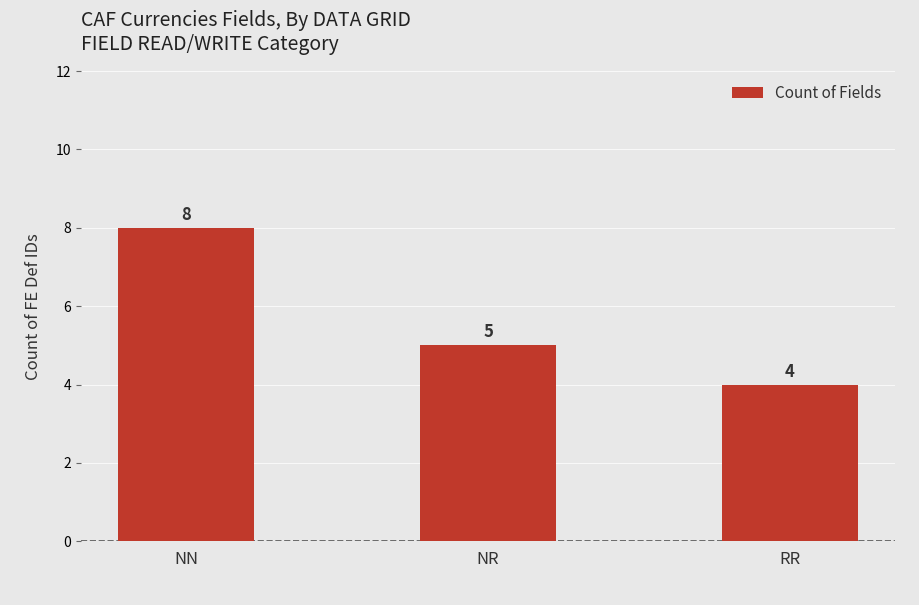

Count the values in the range 4 to 8.

3